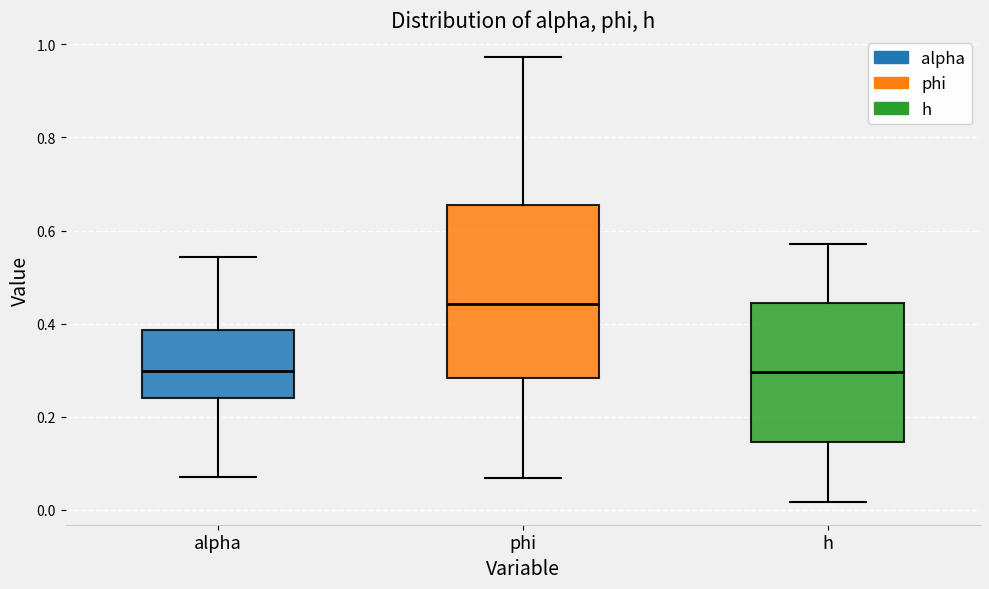

Comparing the boxes themselves (not the whiskers), which one is the tallest?

phi